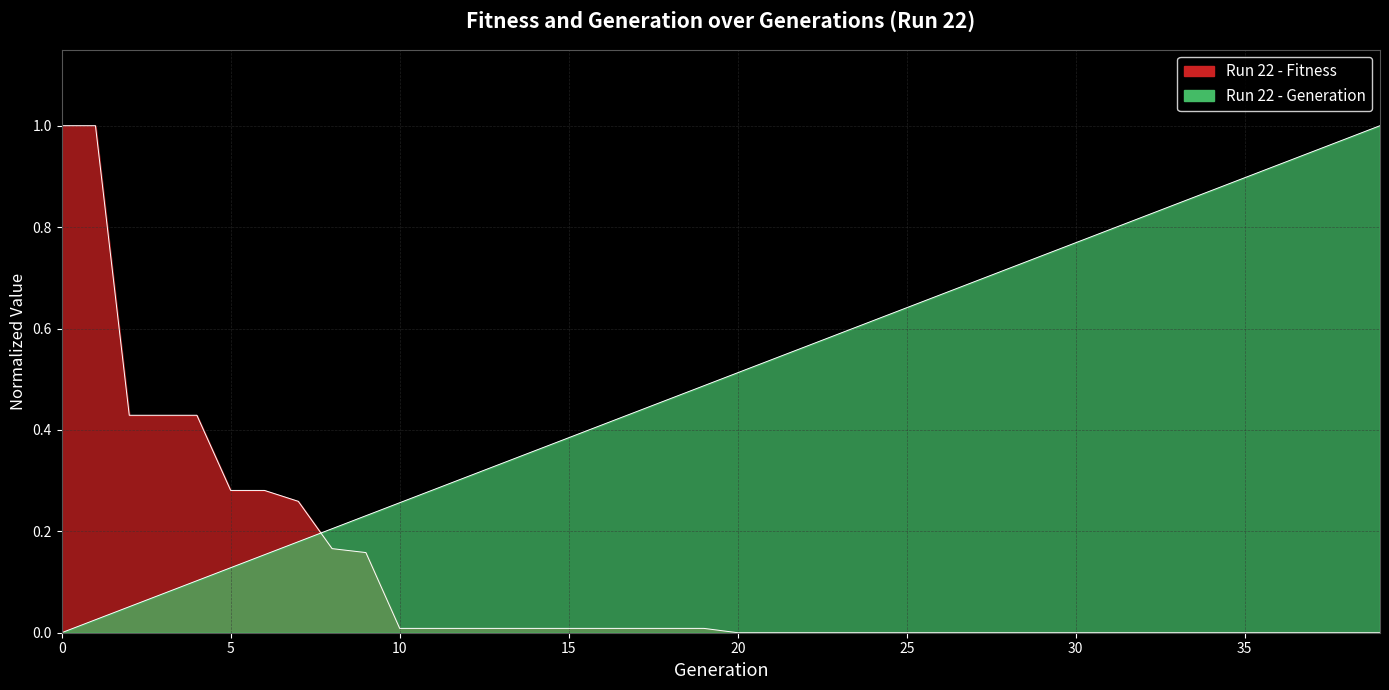

Is it true that Run 22 - Fitness equals 0.6 at 21?

False